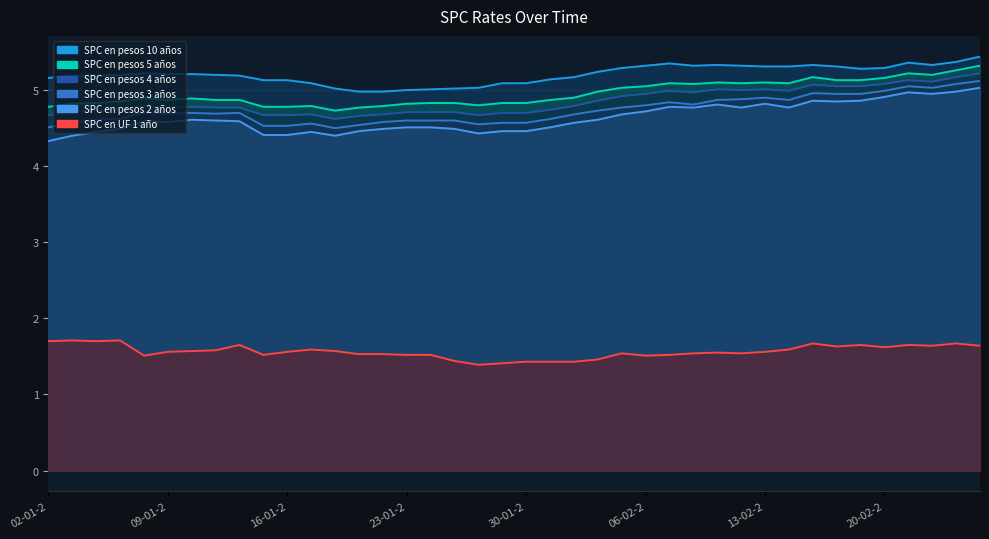

What is the value of the SPC en pesos 5 años point at the 11th from the left?

4.8